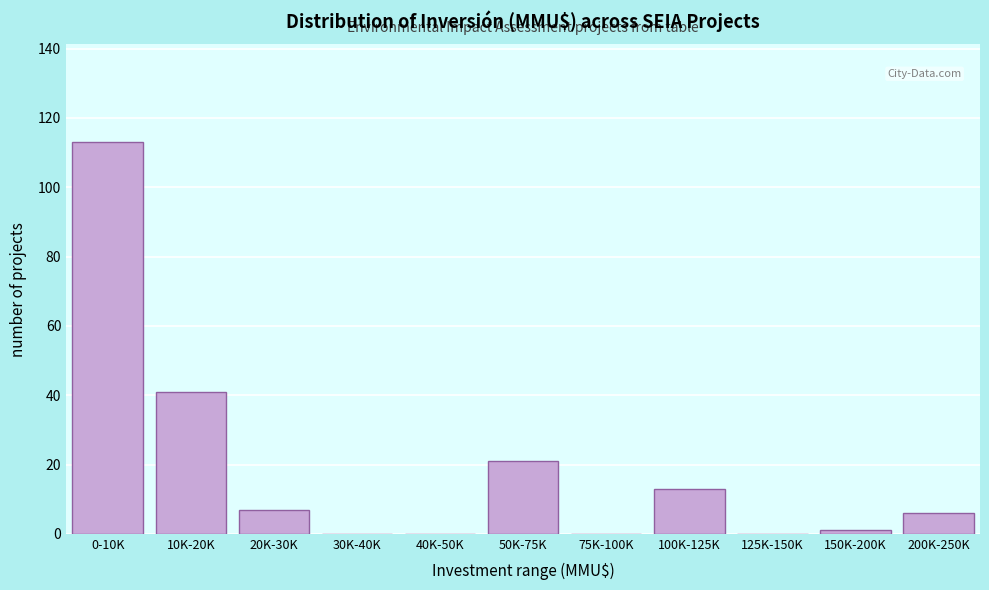

Reading left to right, extract all data points from this chart.

0-10K=113	10K-20K=41	20K-30K=7	30K-40K=0	40K-50K=0	50K-75K=21	75K-100K=0	100K-125K=13	125K-150K=0	150K-200K=1	200K-250K=6